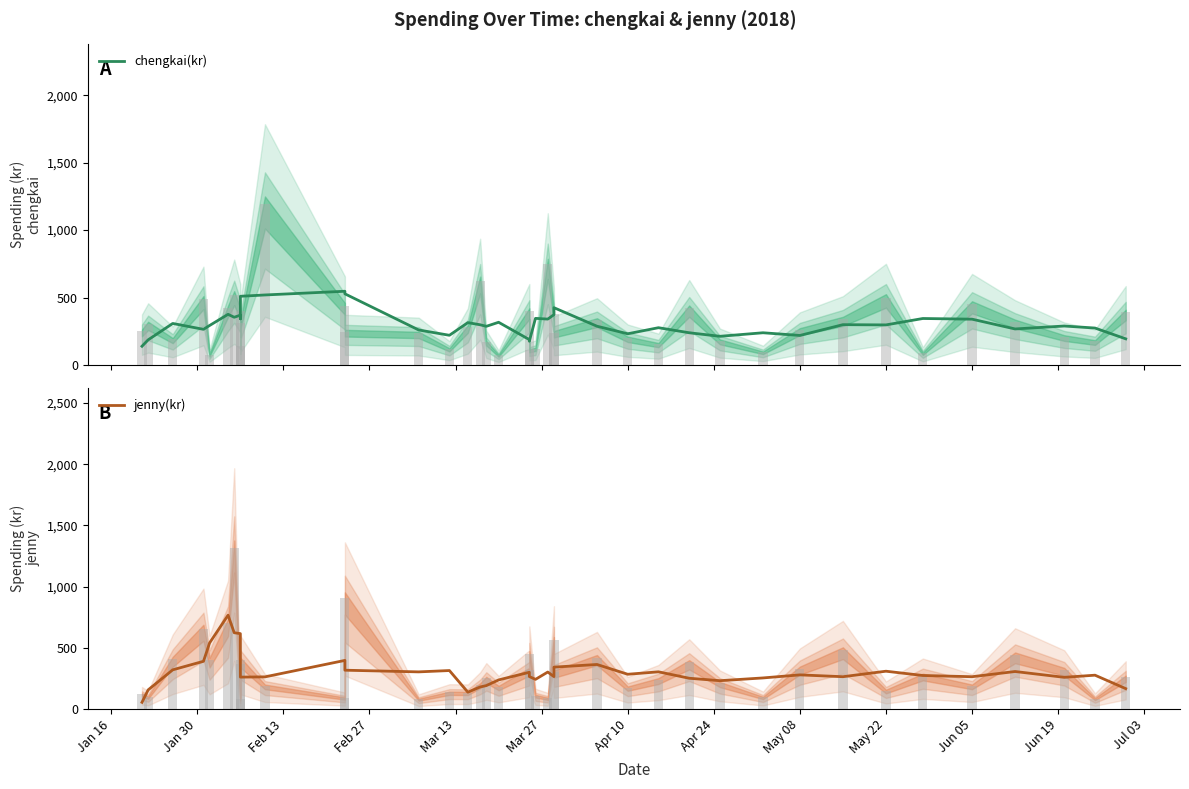

How many values in the chengkai(kr) series exceed 297?

19